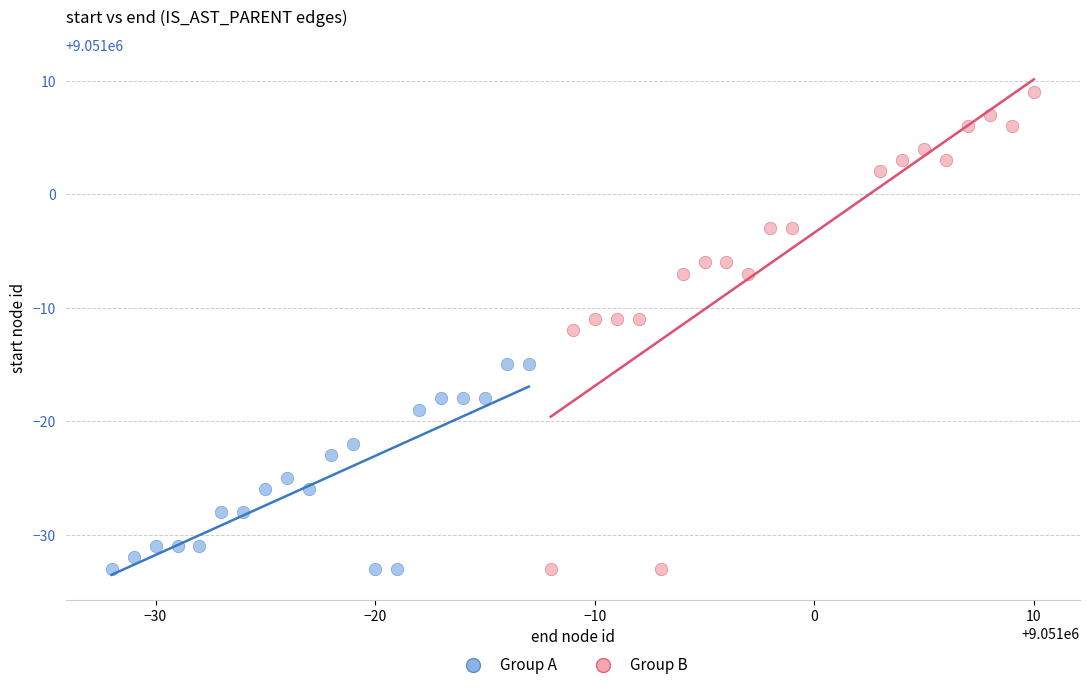

Which series has the largest Y range (max minus min)?

Group B